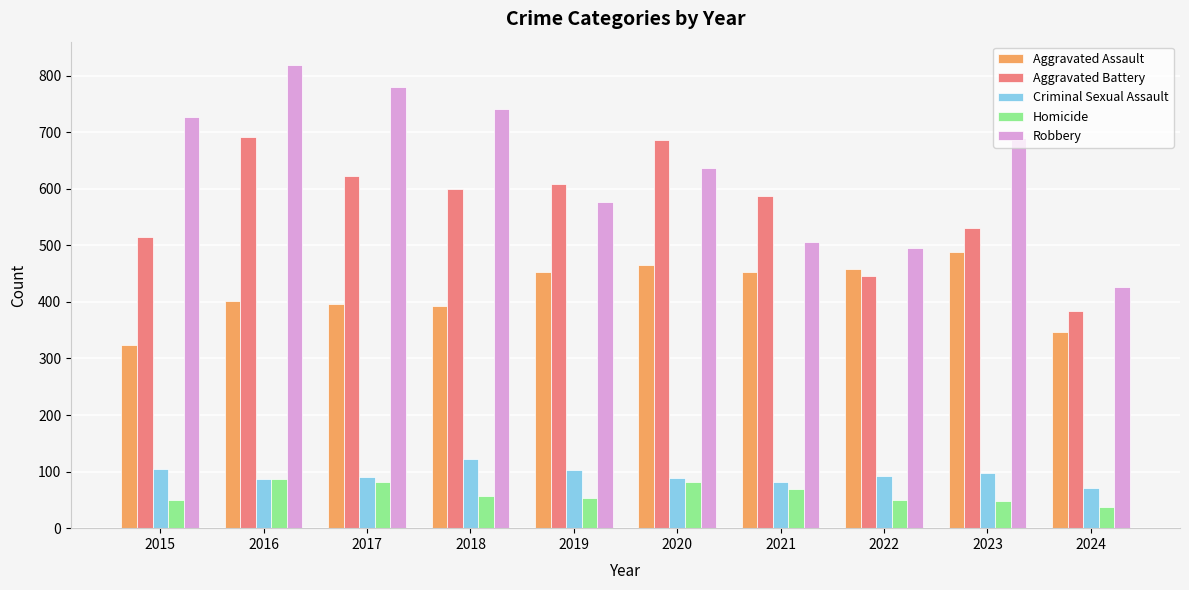

Which series changed the most between 2017 and 2020?

Robbery